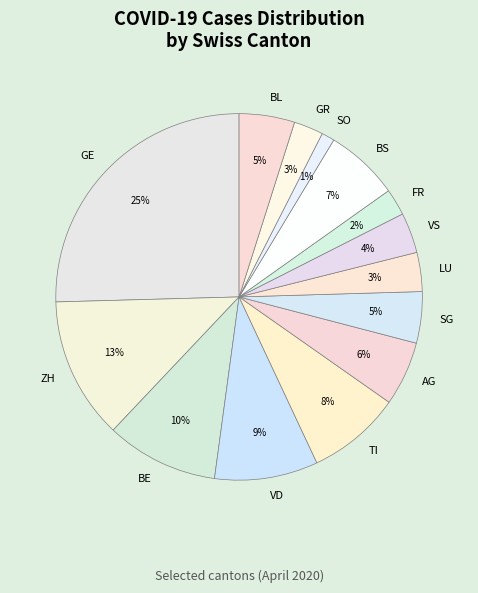

To the nearest percent, what percentage of the pie is SO?

1%